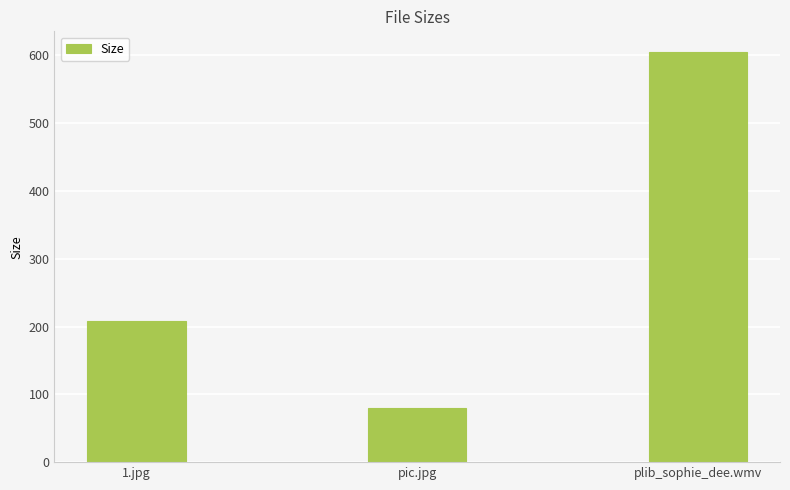

Are the bars grouped side by side (vs. stacked)?

No